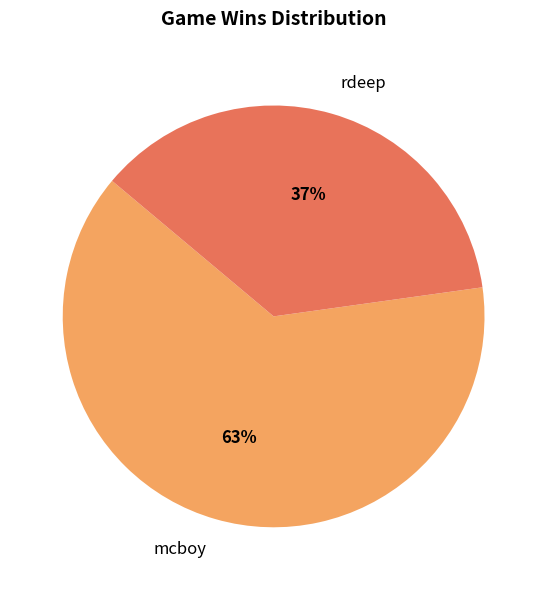

Between mcboy and rdeep, which is larger?

mcboy